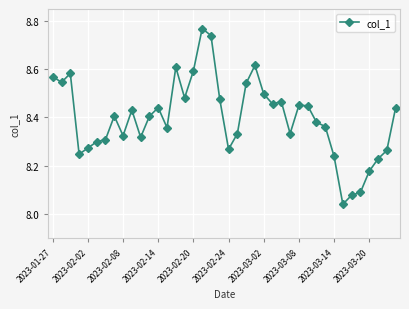

What is the sum of all values?

335.9